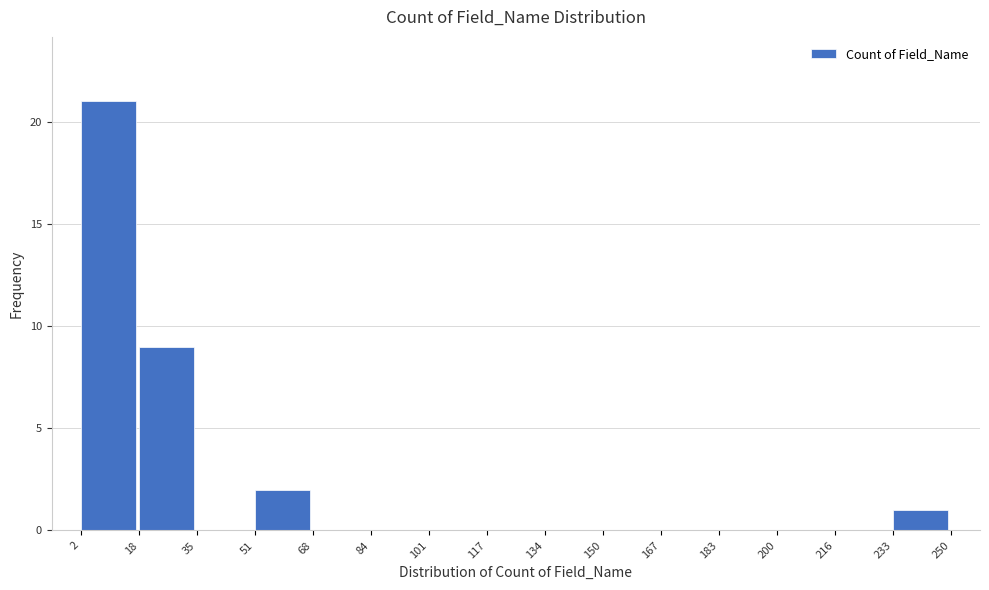

How tall is the bar that spans 2 to 18 on the x-axis? The values are not printed on the chart, so give them approximately, as read against the axis.

21